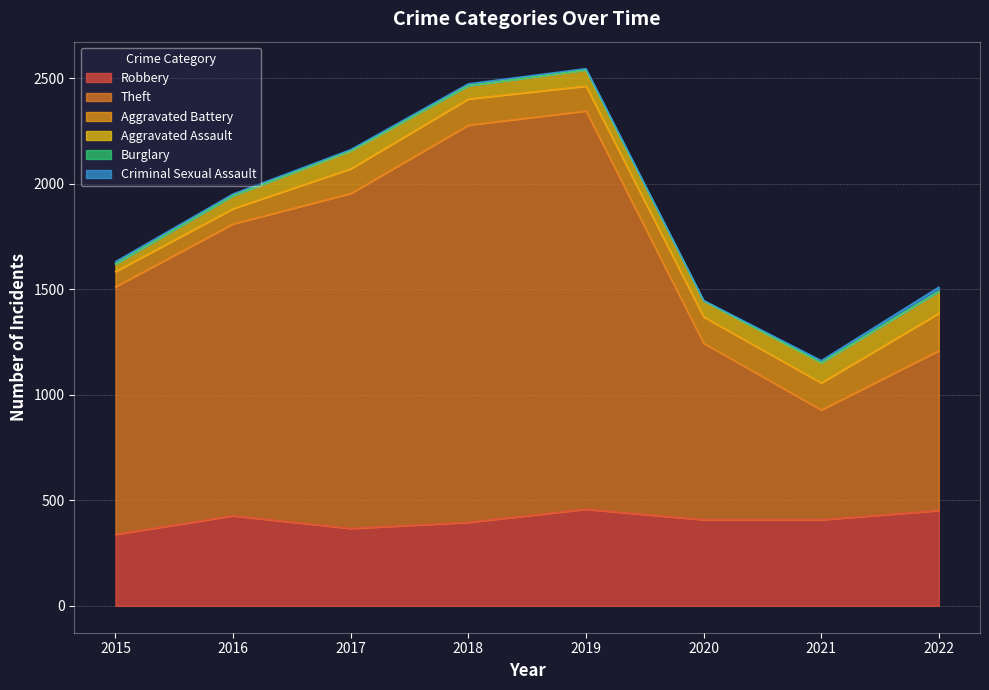

What is the total value across all series at 2022?

1511